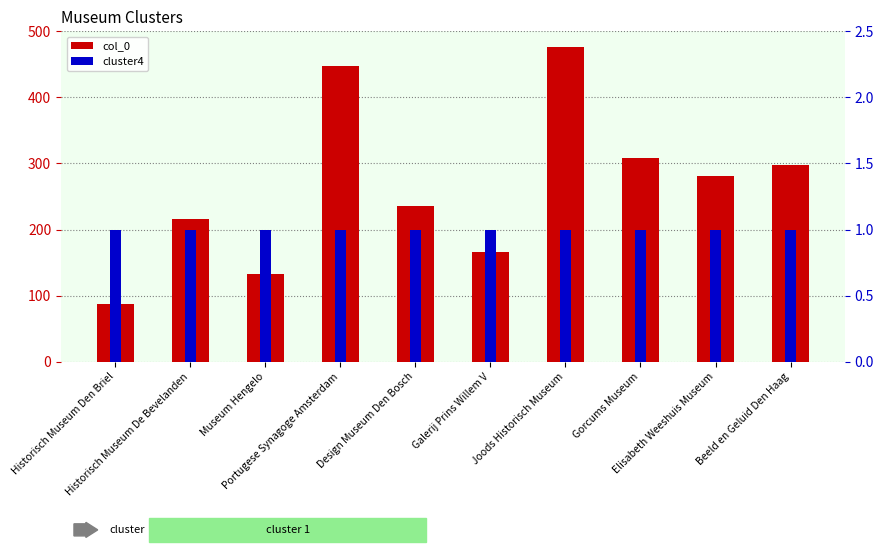

Is it true that cluster4 equals 2 at Galerij Prins Willem V?

False